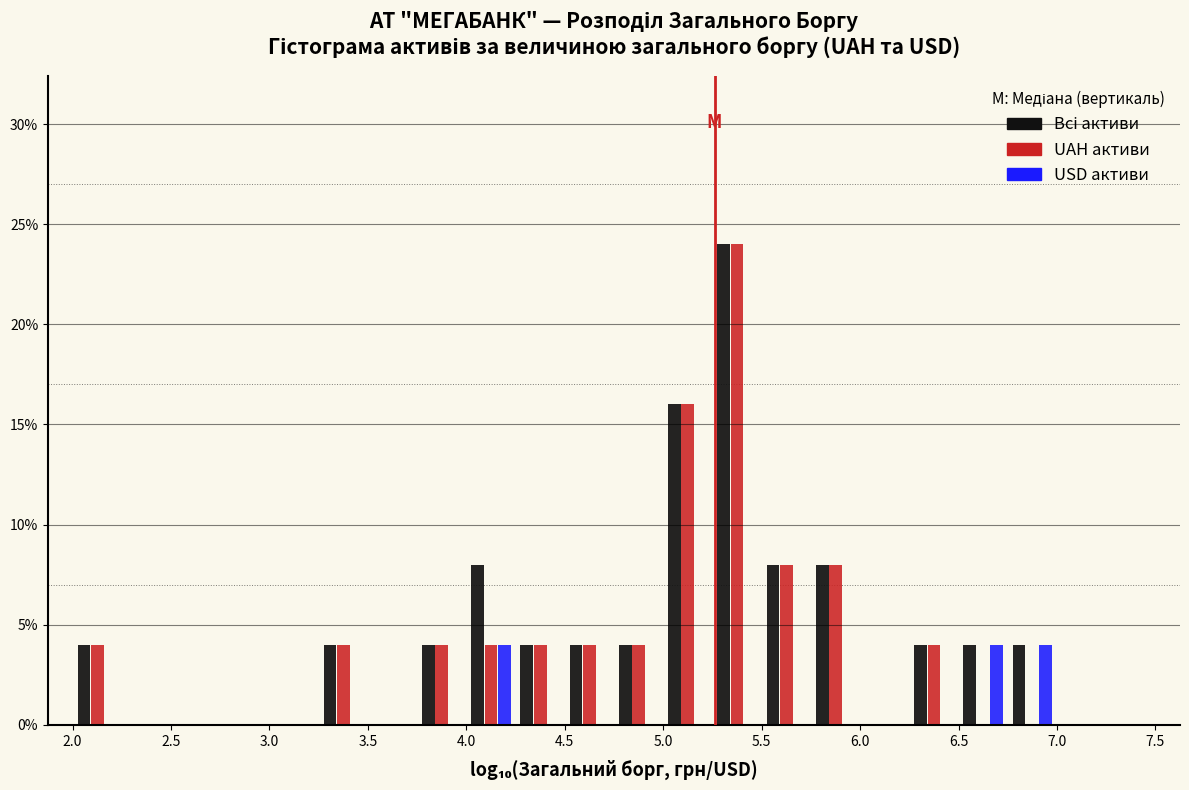

Reading left to right, transcribe this chart: for each range on the x-axis, give the height of each series' bar. The values are not printed on the chart, so give them approximately, as read against the axis.

2.00 to 2.25: Всі активи=4	UAH активи=4	USD активи=0
2.25 to 2.50: Всі активи=0	UAH активи=0	USD активи=0
2.50 to 2.75: Всі активи=0	UAH активи=0	USD активи=0
2.75 to 3.00: Всі активи=0	UAH активи=0	USD активи=0
3.00 to 3.25: Всі активи=0	UAH активи=0	USD активи=0
3.25 to 3.50: Всі активи=4	UAH активи=4	USD активи=0
3.50 to 3.75: Всі активи=0	UAH активи=0	USD активи=0
3.75 to 4.00: Всі активи=4	UAH активи=4	USD активи=0
4.00 to 4.25: Всі активи=8	UAH активи=4	USD активи=4
4.25 to 4.50: Всі активи=4	UAH активи=4	USD активи=0
4.50 to 4.75: Всі активи=4	UAH активи=4	USD активи=0
4.75 to 5.00: Всі активи=4	UAH активи=4	USD активи=0
5.00 to 5.25: Всі активи=16	UAH активи=16	USD активи=0
5.25 to 5.50: Всі активи=24	UAH активи=24	USD активи=0
5.50 to 5.75: Всі активи=8	UAH активи=8	USD активи=0
5.75 to 6.00: Всі активи=8	UAH активи=8	USD активи=0
6.00 to 6.25: Всі активи=0	UAH активи=0	USD активи=0
6.25 to 6.50: Всі активи=4	UAH активи=4	USD активи=0
6.50 to 6.75: Всі активи=4	UAH активи=0	USD активи=4
6.75 to 7.00: Всі активи=4	UAH активи=0	USD активи=4
7.00 to 7.25: Всі активи=0	UAH активи=0	USD активи=0
7.25 to 7.50: Всі активи=0	UAH активи=0	USD активи=0